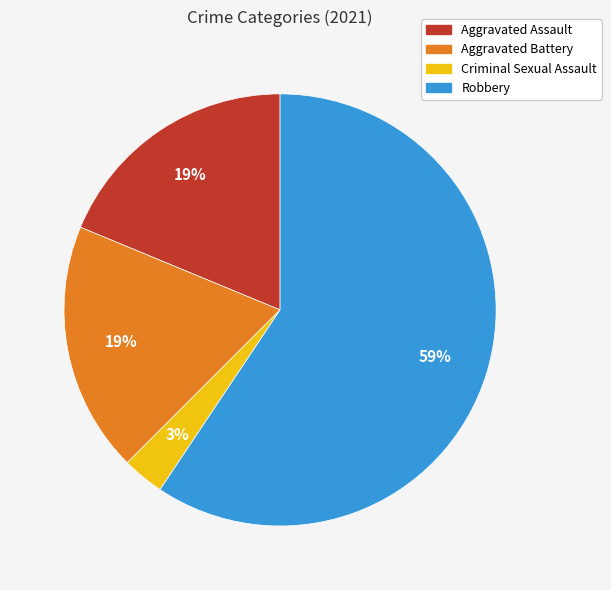

Do Robbery and Aggravated Battery together represent more than half of the pie?

Yes